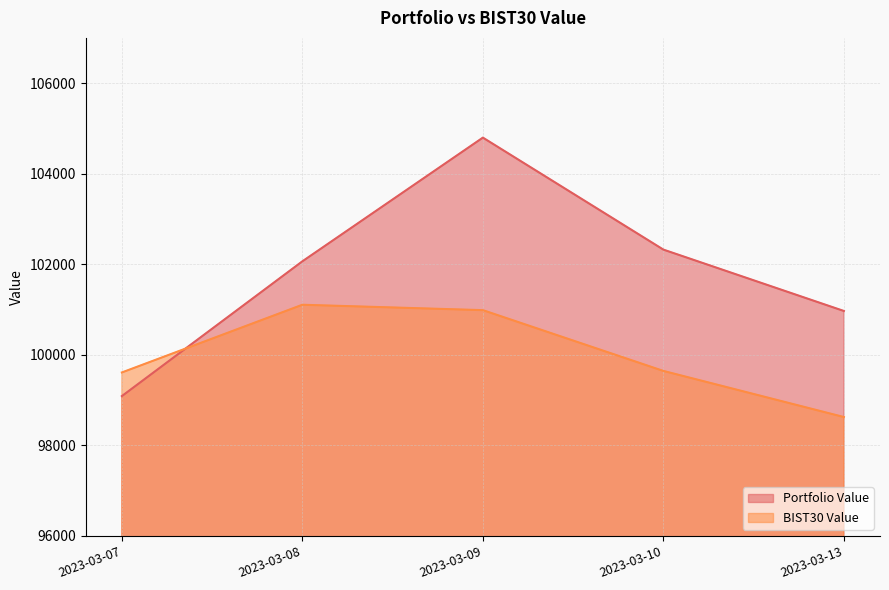

True or false: BIST30 Value has more than 0 interior local peaks.

True